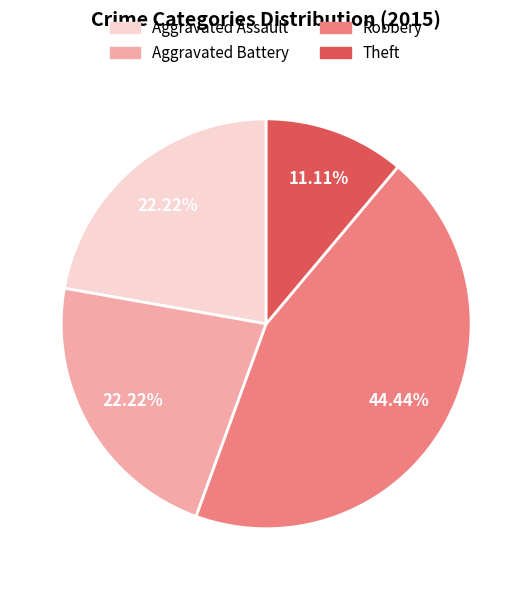

How much of the chart is everything except Aggravated Battery?

77.8%